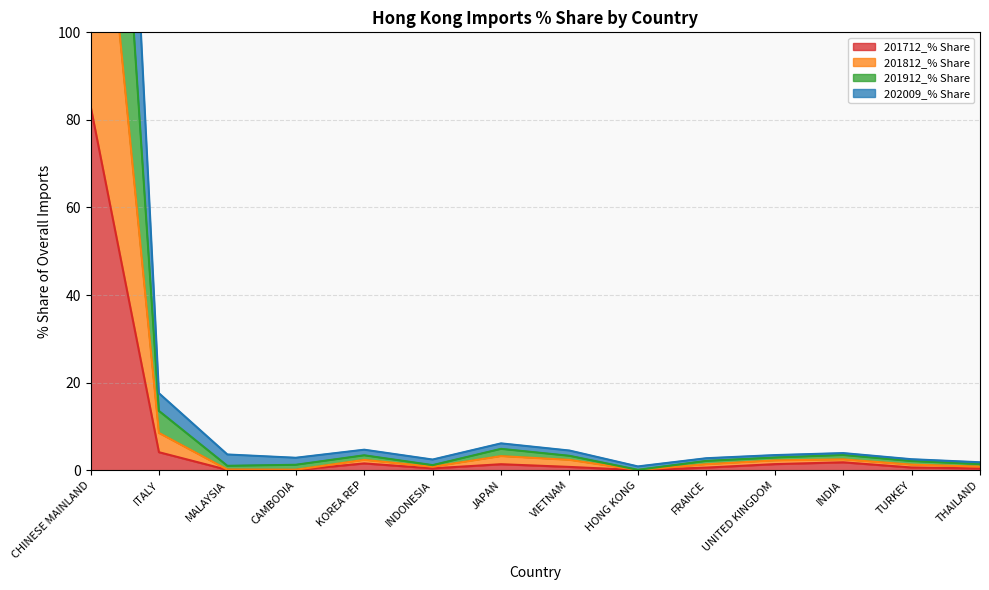

What is the sum of all 202009_% Share values?

289.8